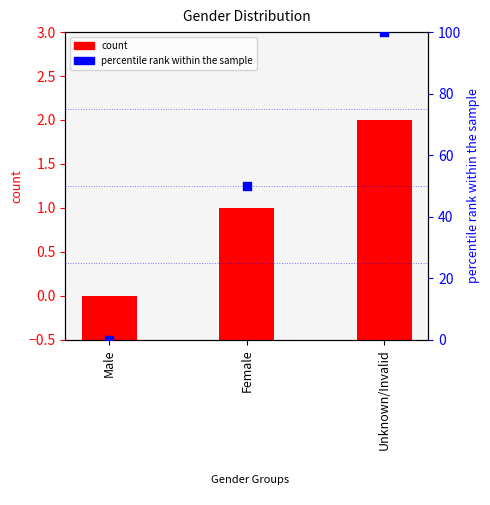

At how many categories does at least one series exceed 63?

1